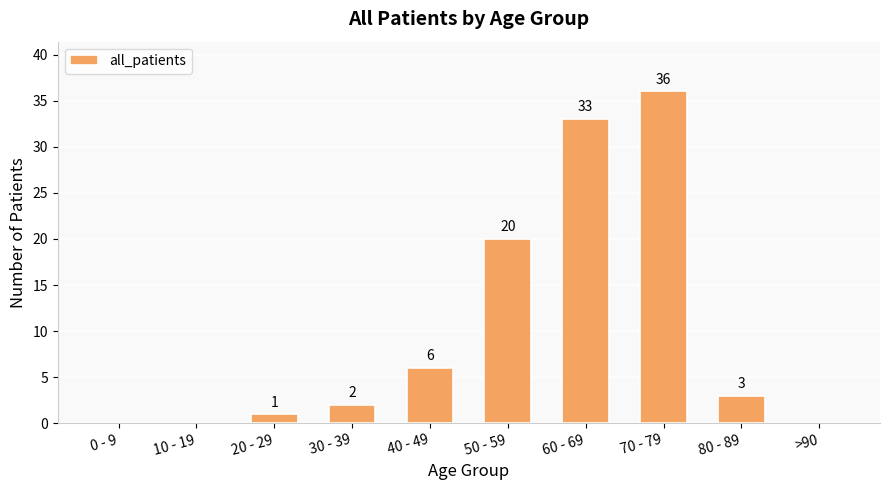

Reading left to right, transcribe all the data shown in this chart.

0	0	1	2	6	20	33	36	3	0